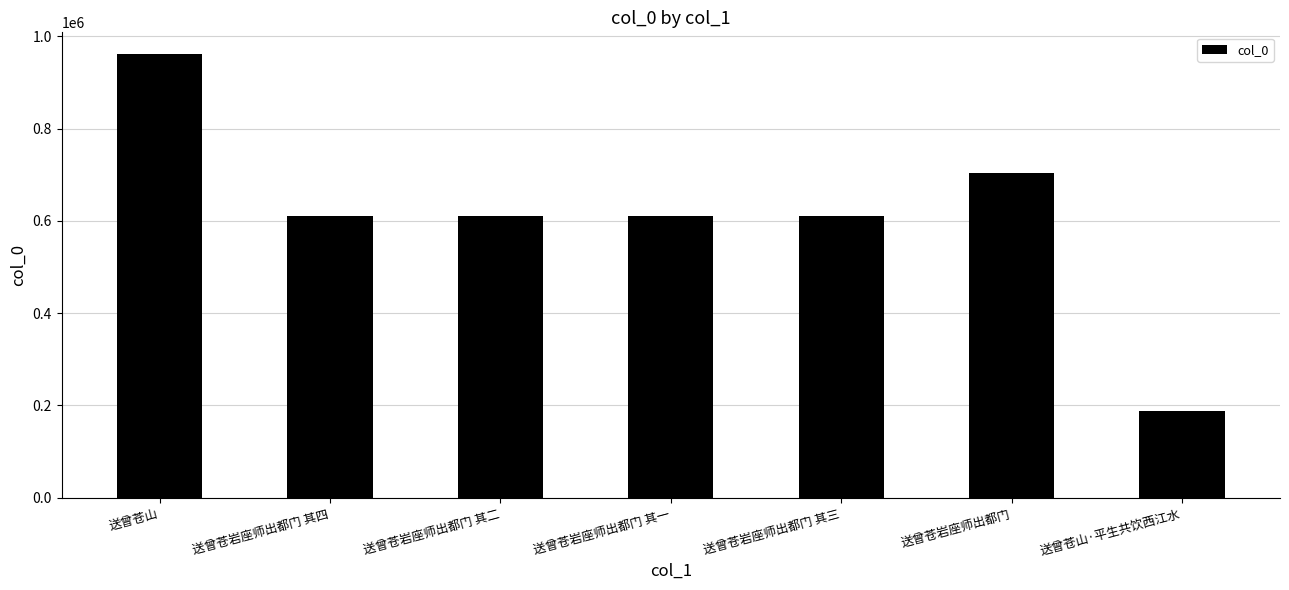

What is the approximate value at 送曾苍岩座师出都门 其四, to the nearest 100?

610100